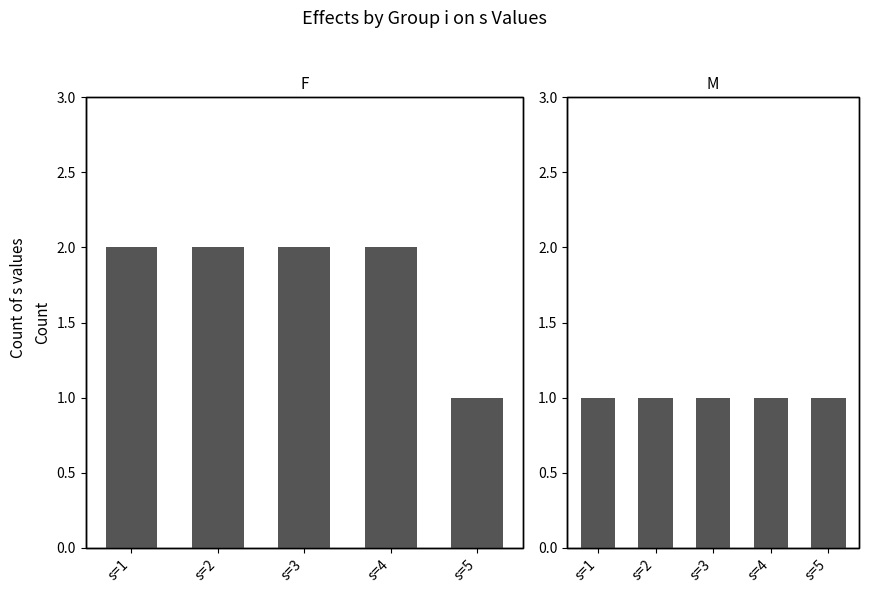

Reading left to right, what are all the values shown in this chart?

s count (i=1,2): s=1=2	s=2=2	s=3=2	s=4=2	s=5=1
s count (i=3): s=1=1	s=2=1	s=3=1	s=4=1	s=5=1